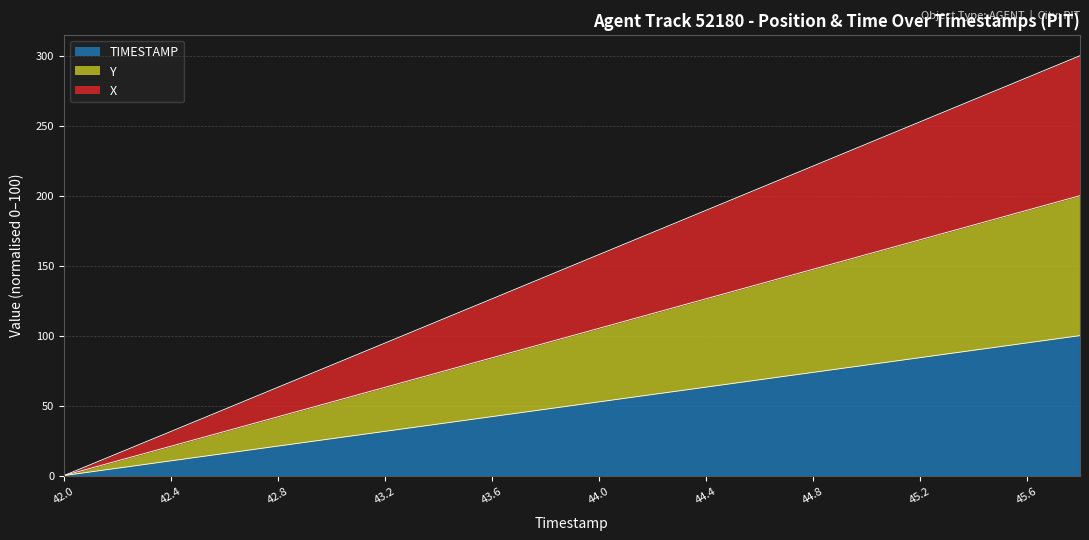

At how many categories does at least one series exceed 36?

17